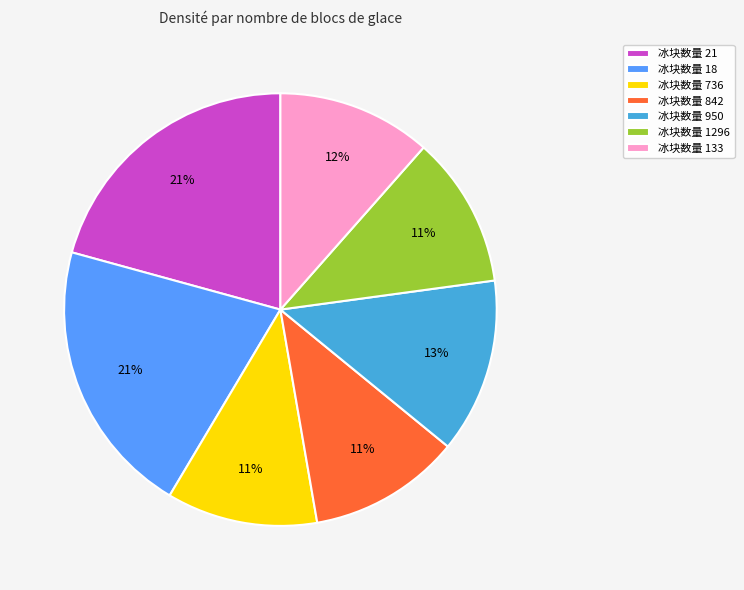

Is there any slice that represents more than half of the pie?

No